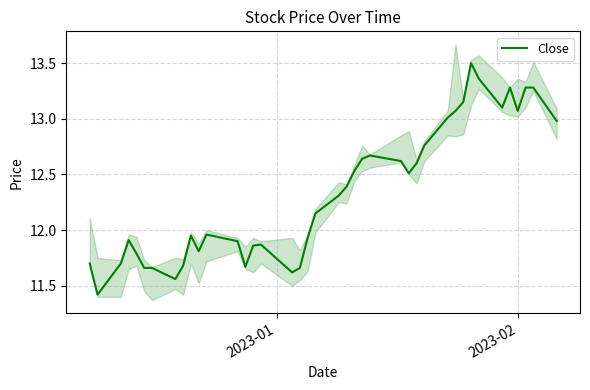

What is the highest value of the Close series?

13.5